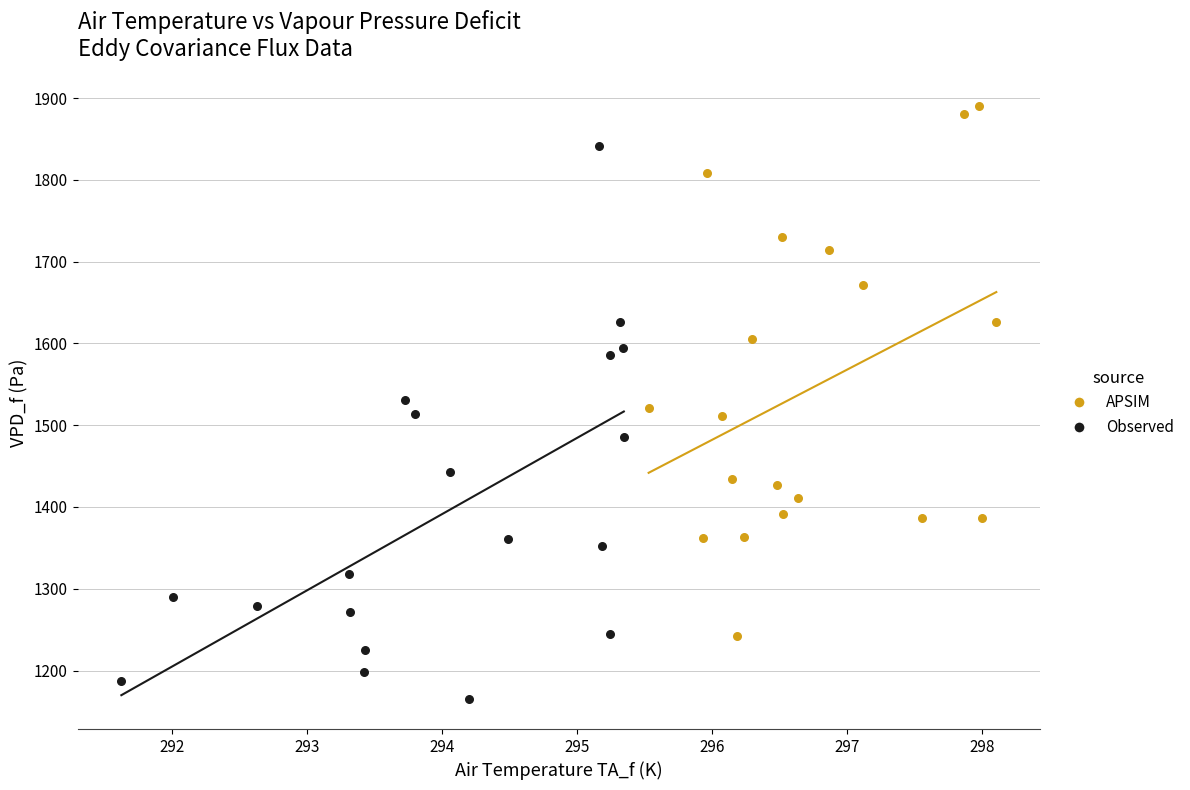

Which series reaches the minimum Y coordinate?

Observed